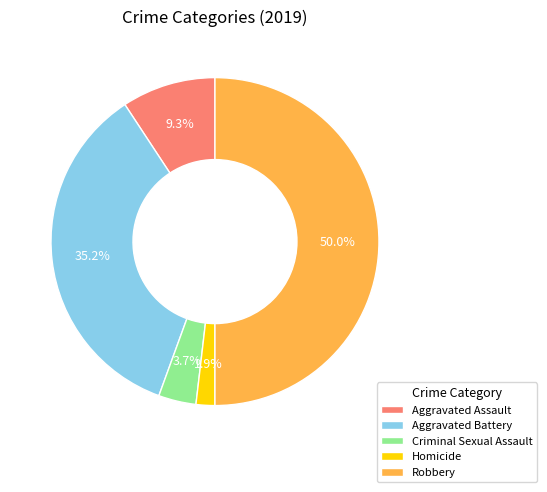

Count the number of slices in the pie.

5